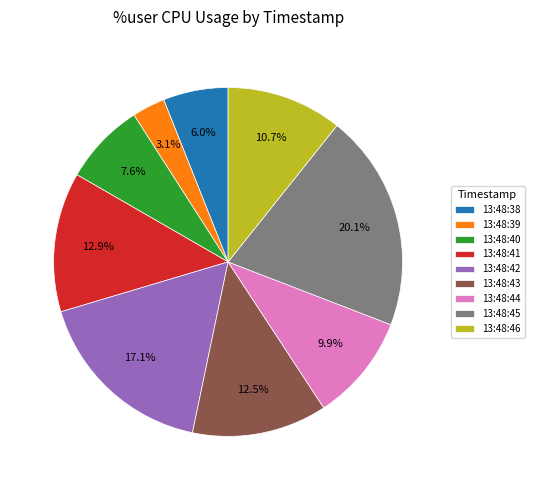

To the nearest percent, what is the difference between the 13:48:46 and 13:48:45 slice percentages?

9%